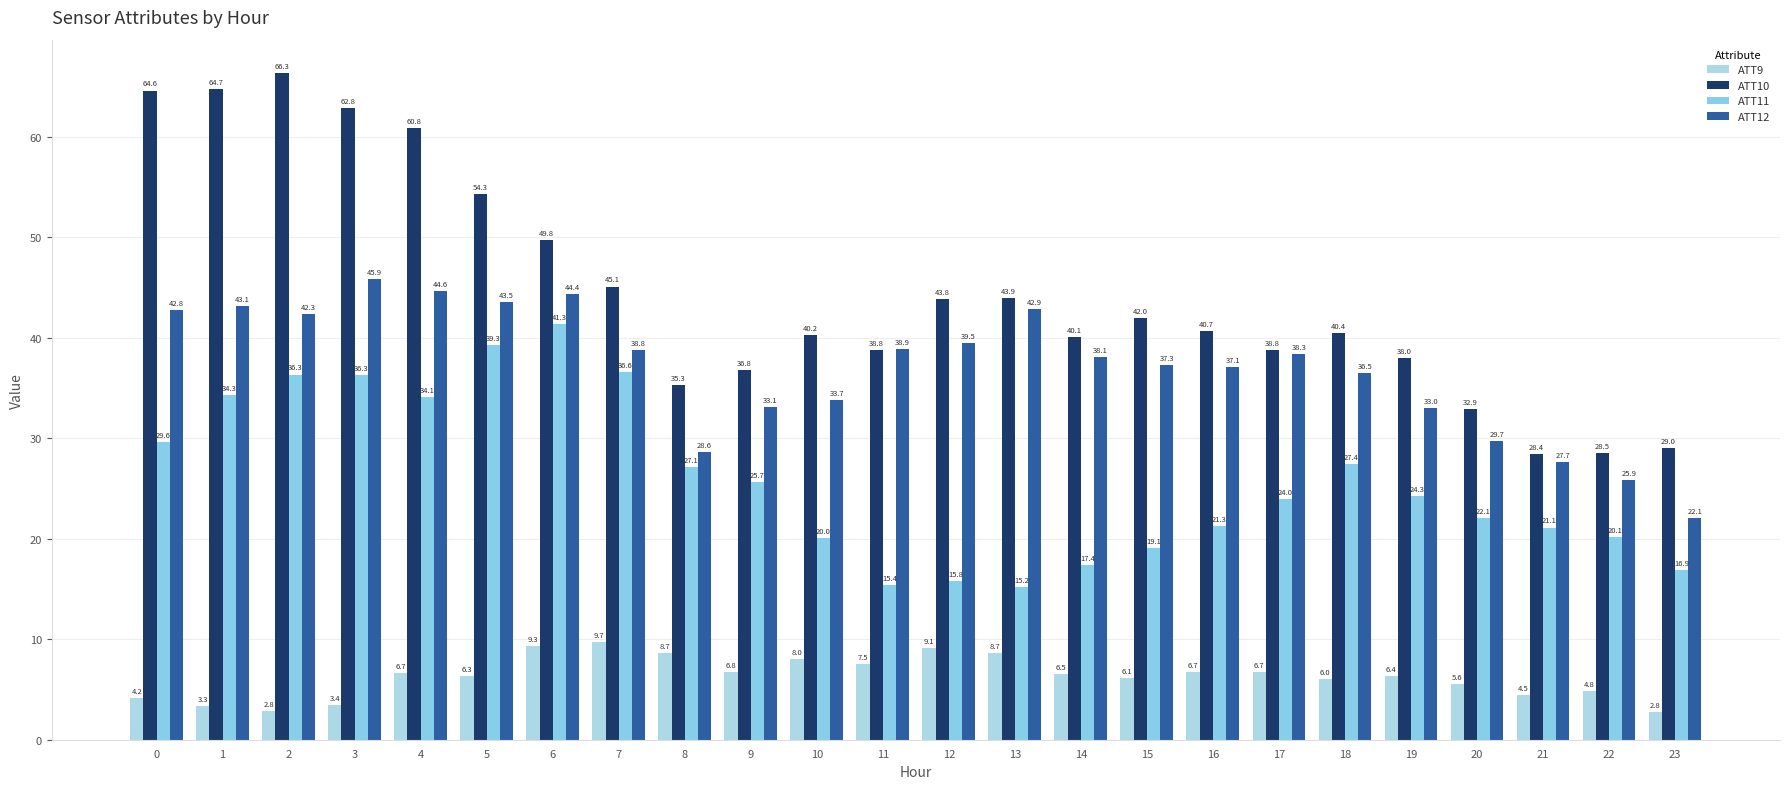

Which series has the widest spread of values?

ATT10